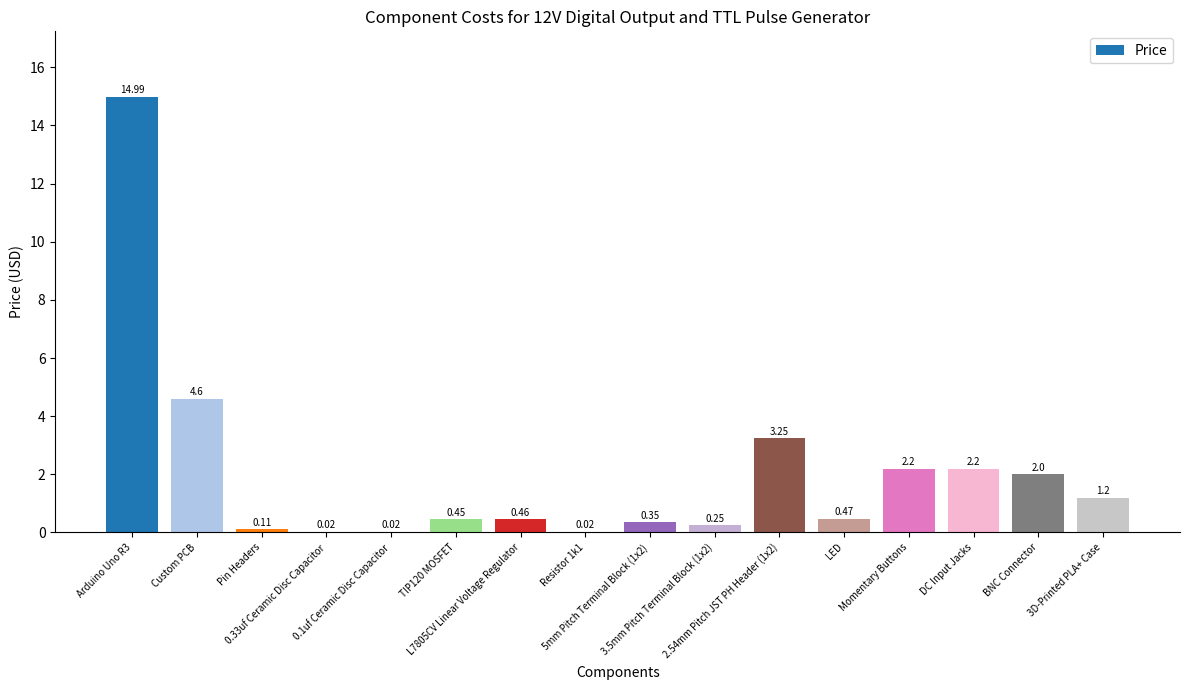

Is it true that the value at BNC Connector is 2.0?

True